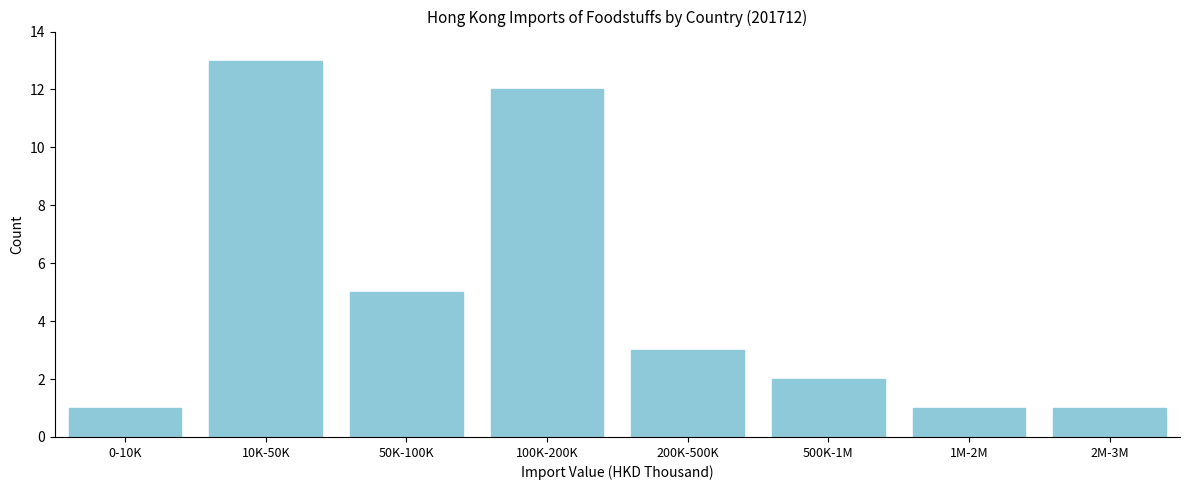

Reading right to left, what are all the values shown in this chart?

1	1	2	3	12	5	13	1